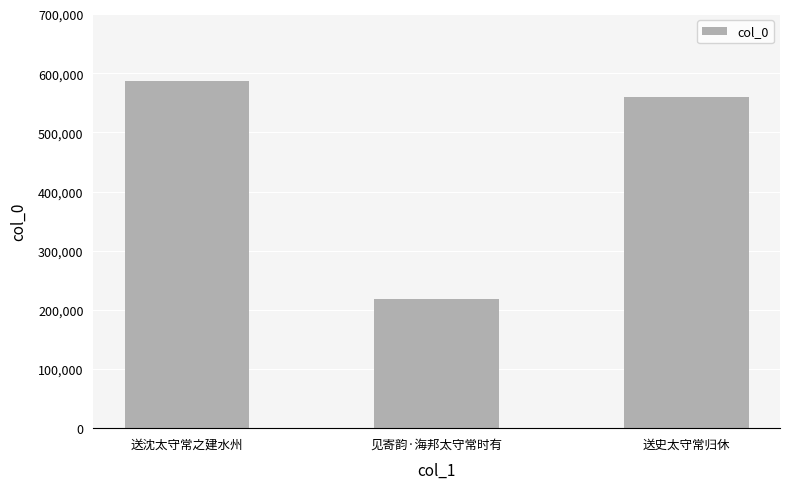

The value at 见寄韵·海邦太守常时有 is 66286. True or false?

False